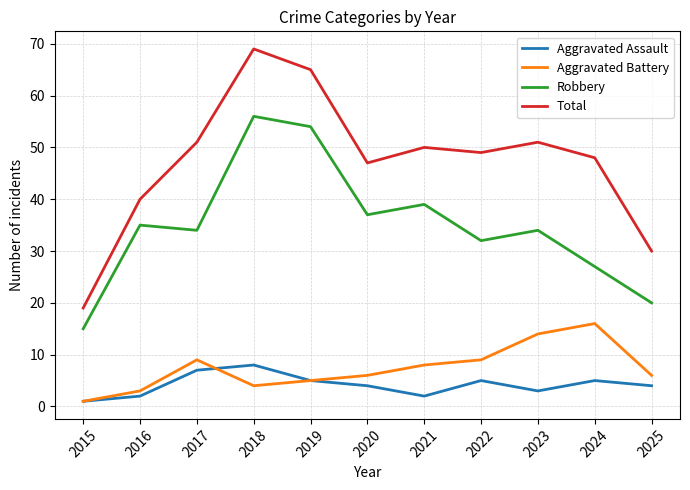

Reading right to left, extract all data points from this chart.

Aggravated Assault: 2025=4	2024=5	2023=3	2022=5	2021=2	2020=4	2019=5	2018=8	2017=7	2016=2	2015=1
Aggravated Battery: 2025=6	2024=16	2023=14	2022=9	2021=8	2020=6	2019=5	2018=4	2017=9	2016=3	2015=1
Robbery: 2025=20	2024=27	2023=34	2022=32	2021=39	2020=37	2019=54	2018=56	2017=34	2016=35	2015=15
Total: 2025=30	2024=48	2023=51	2022=49	2021=50	2020=47	2019=65	2018=69	2017=51	2016=40	2015=19